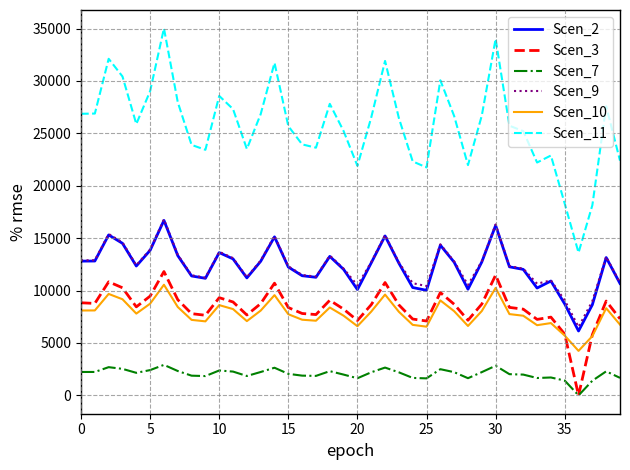

True or false: Scen_10 and Scen_7 cross at least once.

False